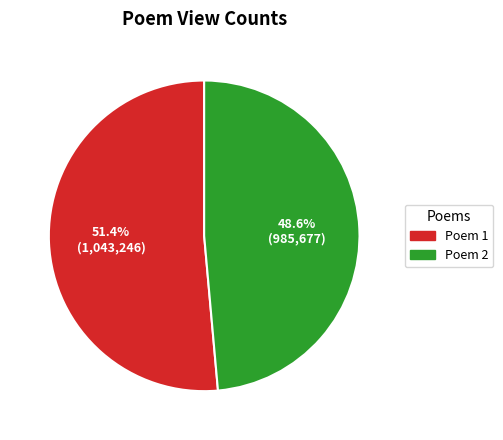

To the nearest percent, what is the average slice percentage?

50%